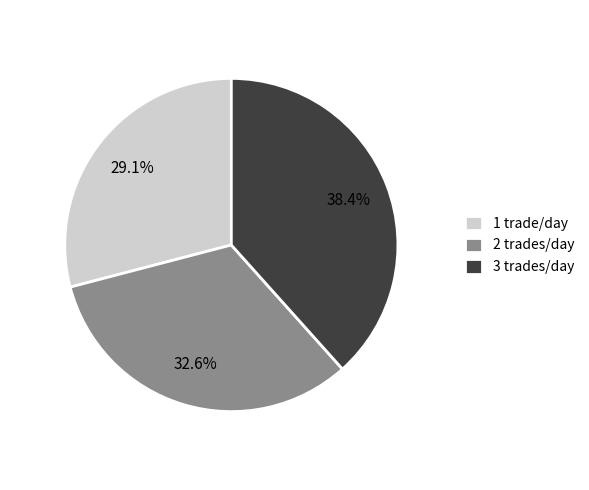

Does any single category account for the majority?

No